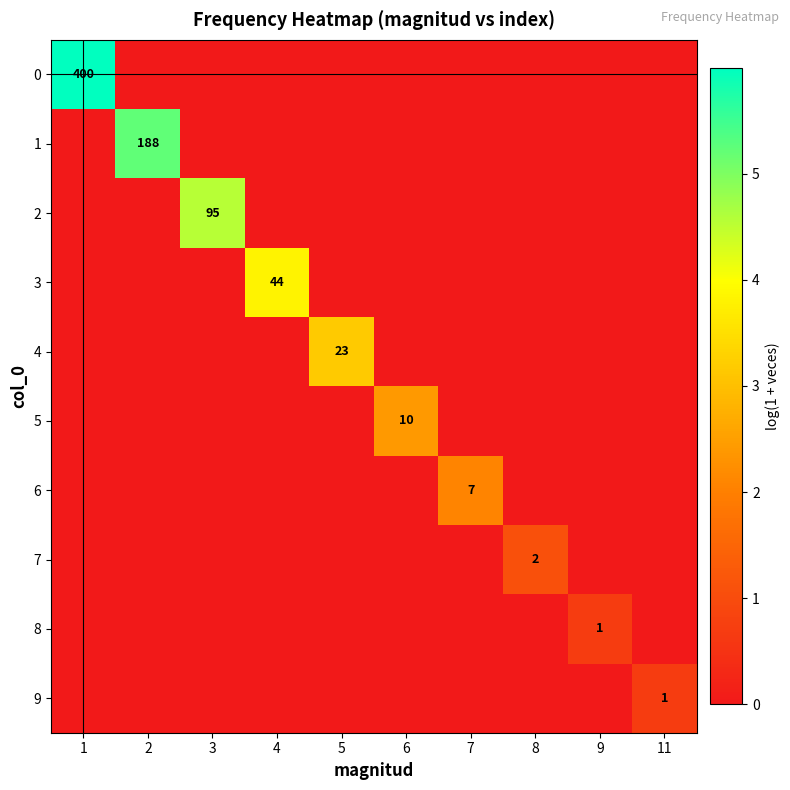

What is the total value across all series at 2?

5.2